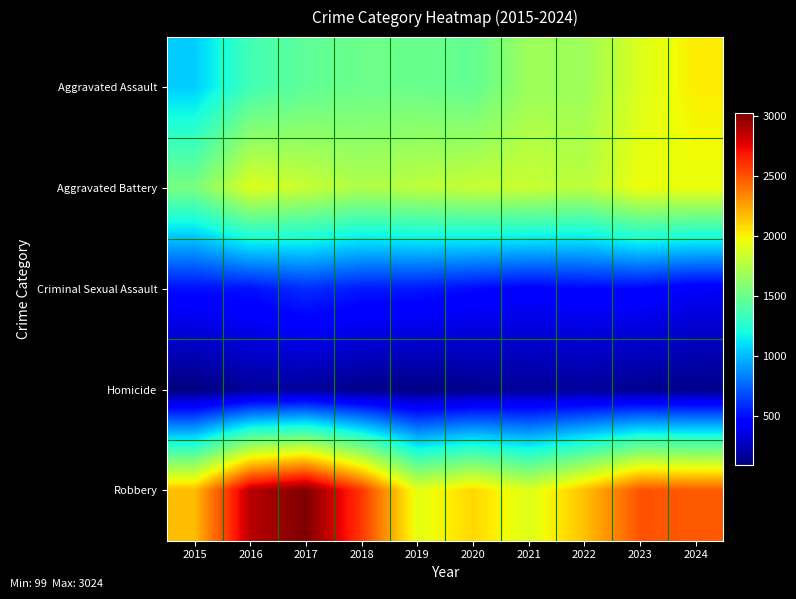

What is the spread (max minus min) of values at 2017?

2854